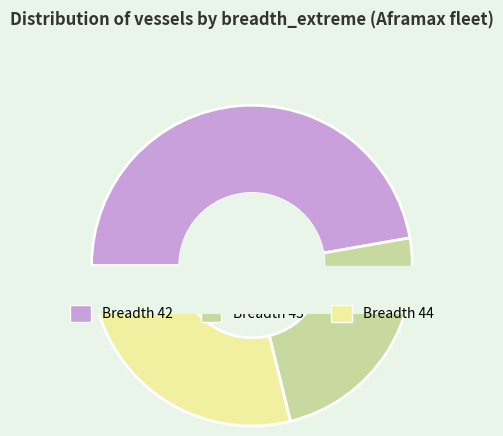

The 249 slice represents 11% of the pie. True or false?

True